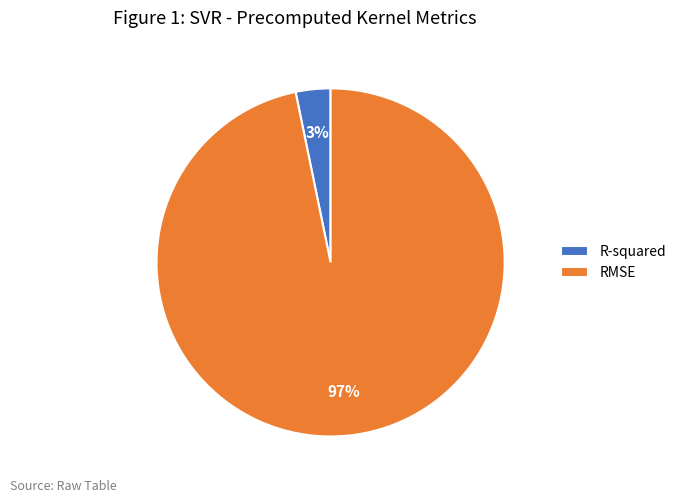

To the nearest percent, what is the combined percentage of R-squared and RMSE?

100%